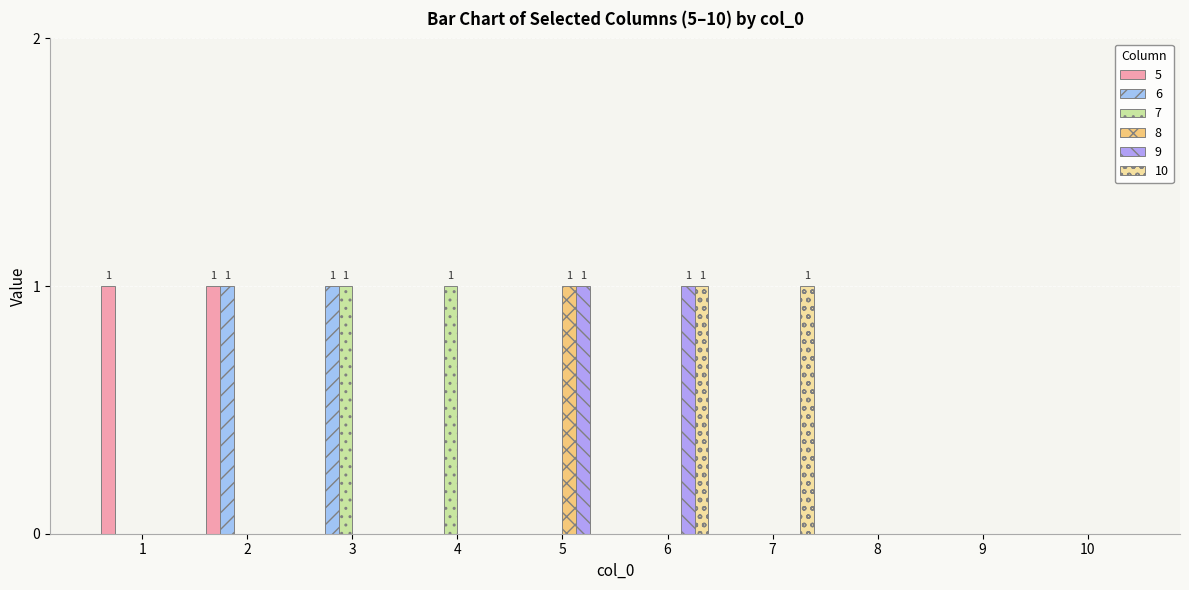

Rank the categories by 5 value from lowest to highest.

3, 4, 5, 6, 7, 8, 9, 10, 1, 2